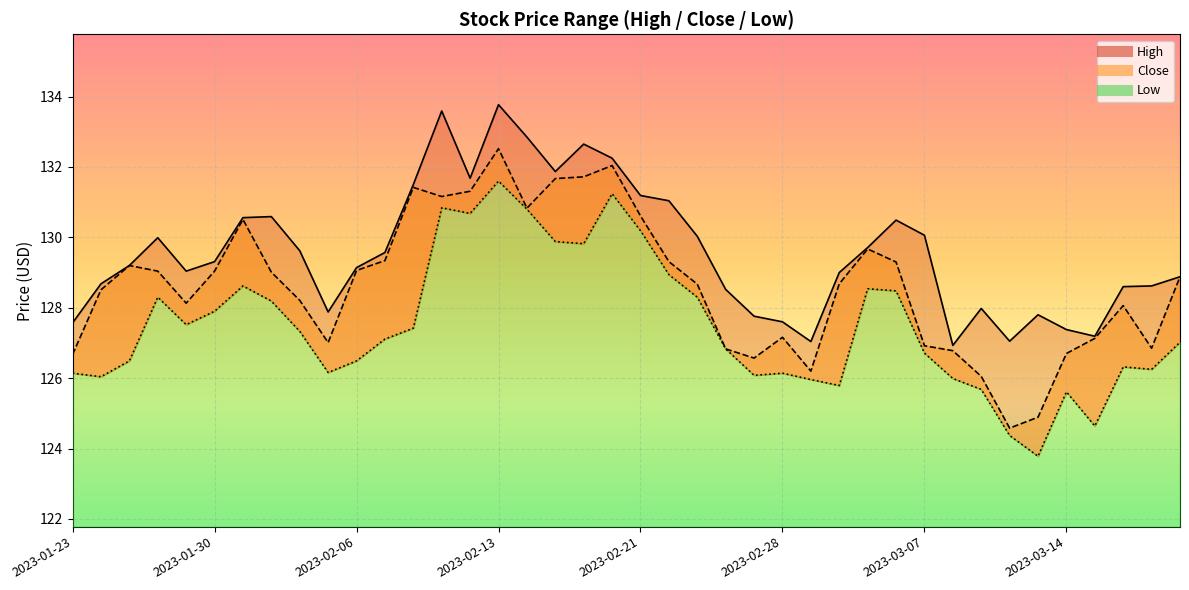

What is the spread (max minus min) of values at 2023-02-08?

4.1